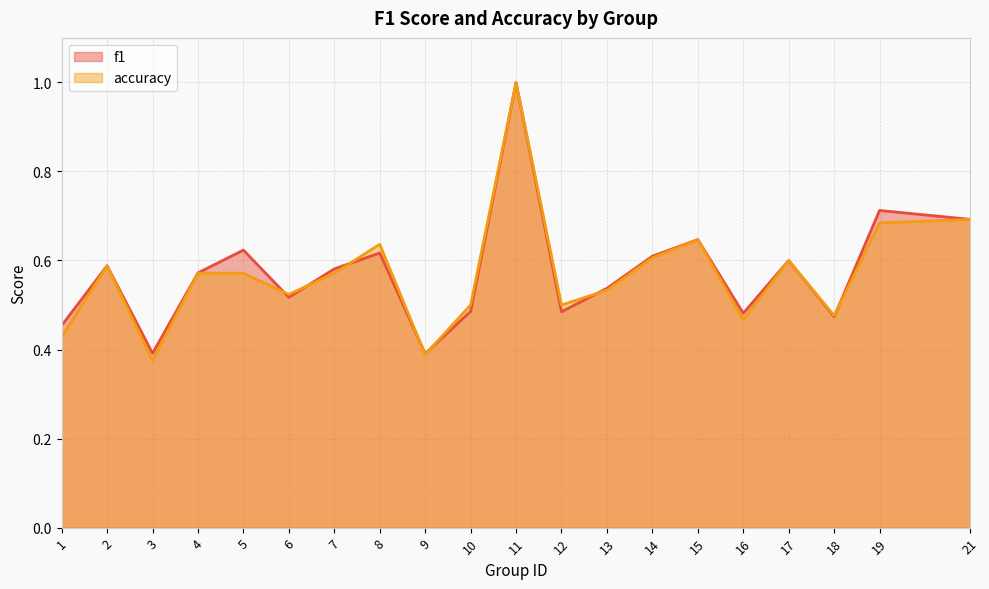

What is the value of the accuracy point at the 2nd from the left?

0.6